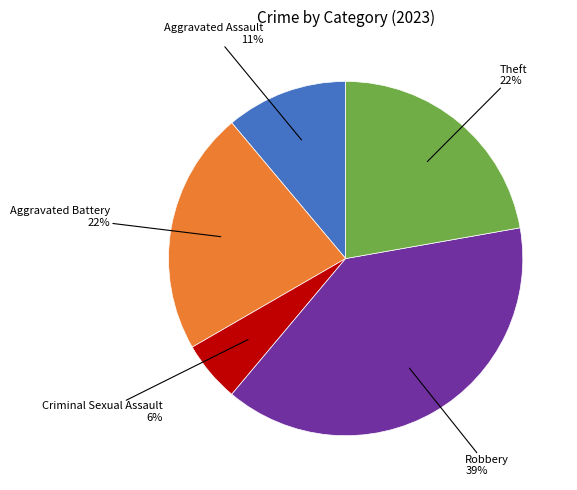

Is there any slice that represents more than half of the pie?

No